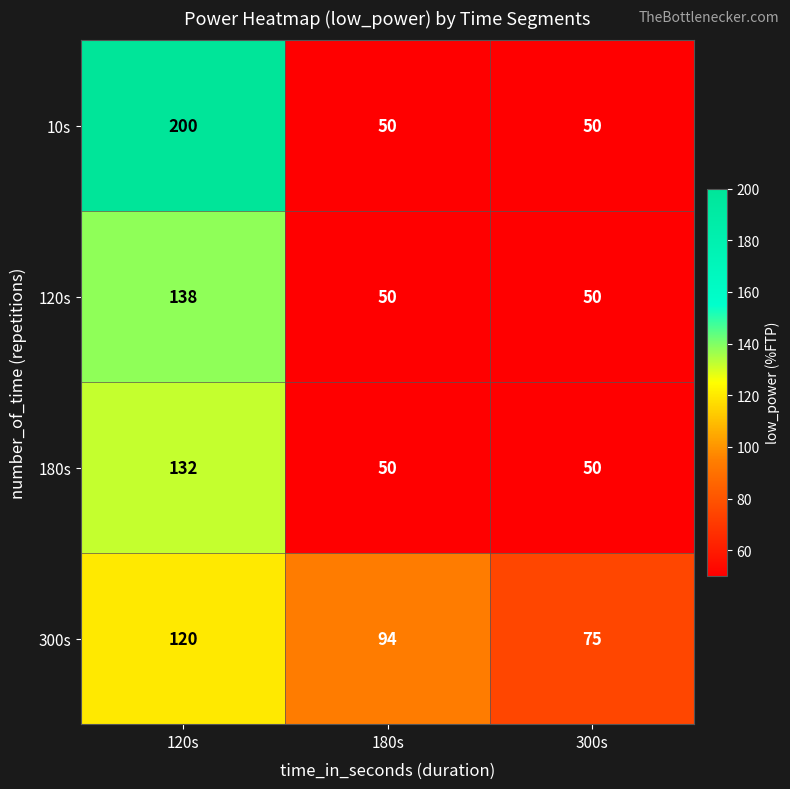

Which series has the widest spread of values?

10s